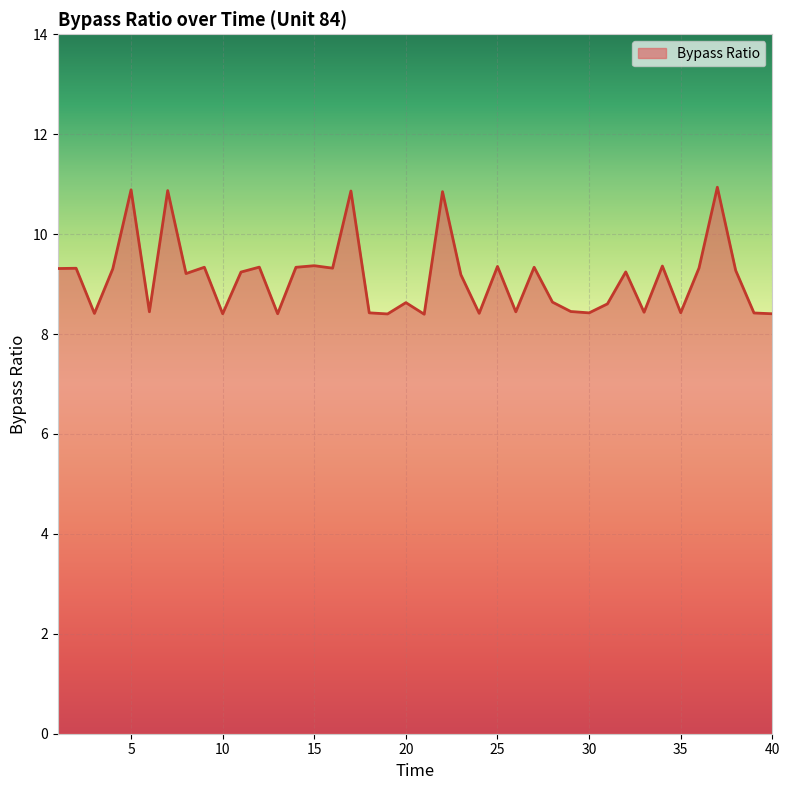

What is the difference between the maximum and minimum values?

2.5